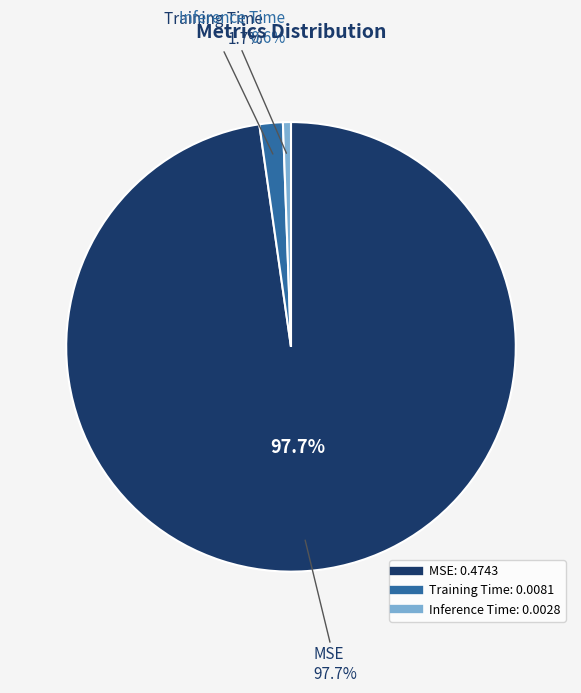

Is it true that Inference Time is 1% of the pie?

True